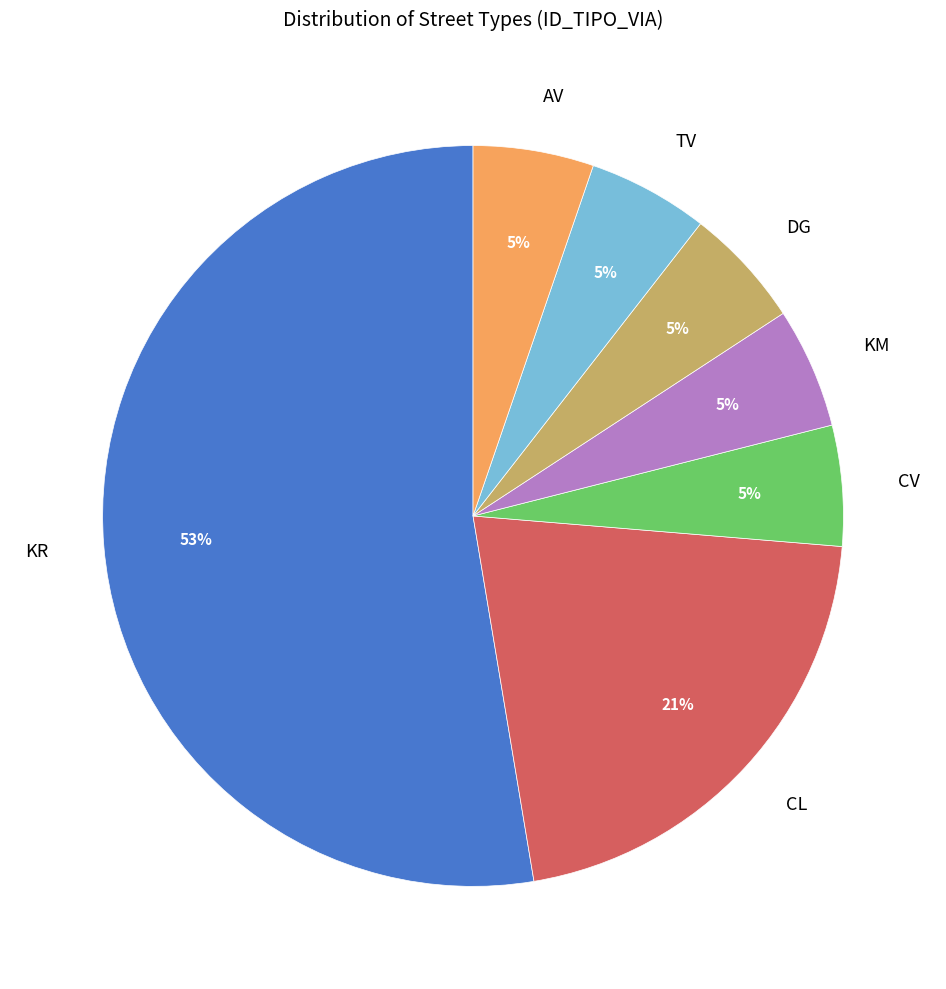

Does any single category account for the majority?

Yes